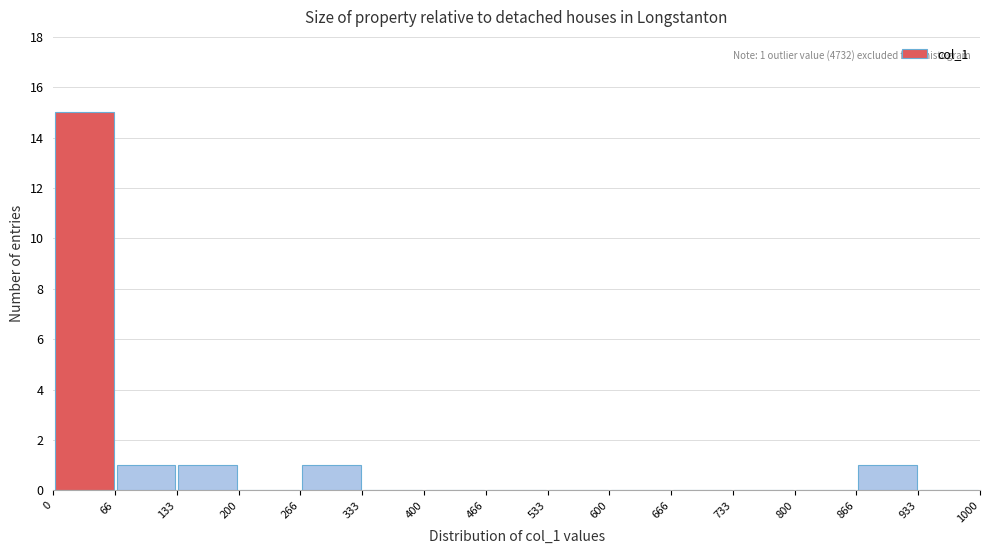

Which range on the x-axis has the tallest bar?

0 to 66